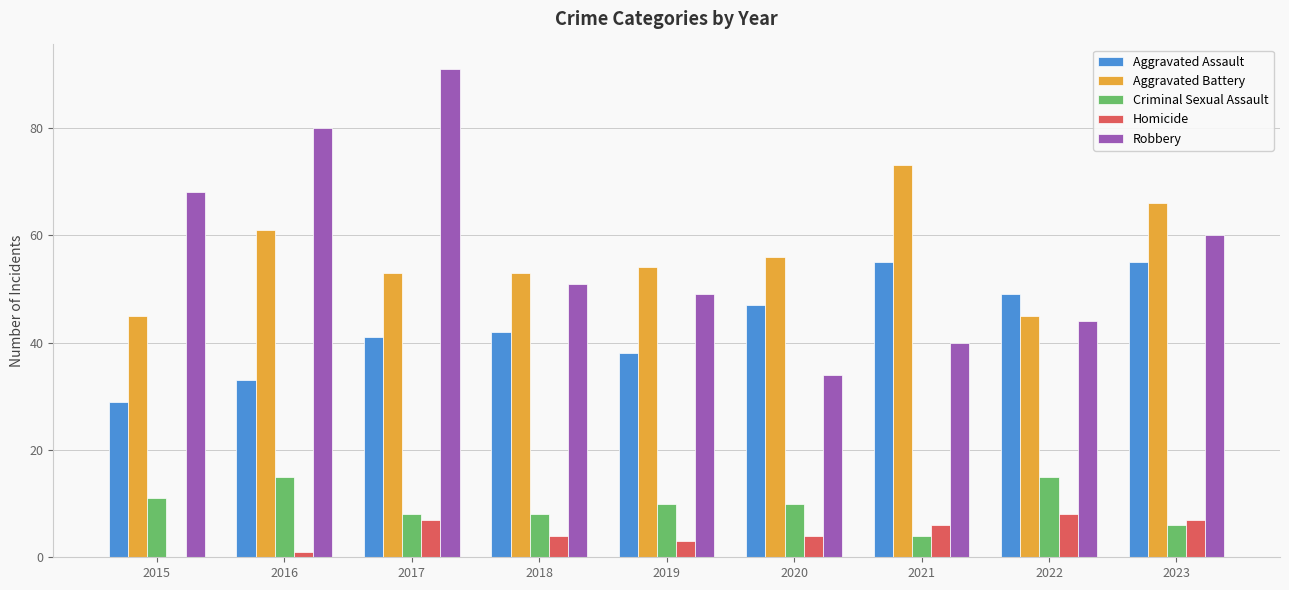

Is the value of Robbery at 2023 greater than the value of Homicide at 2020?

Yes